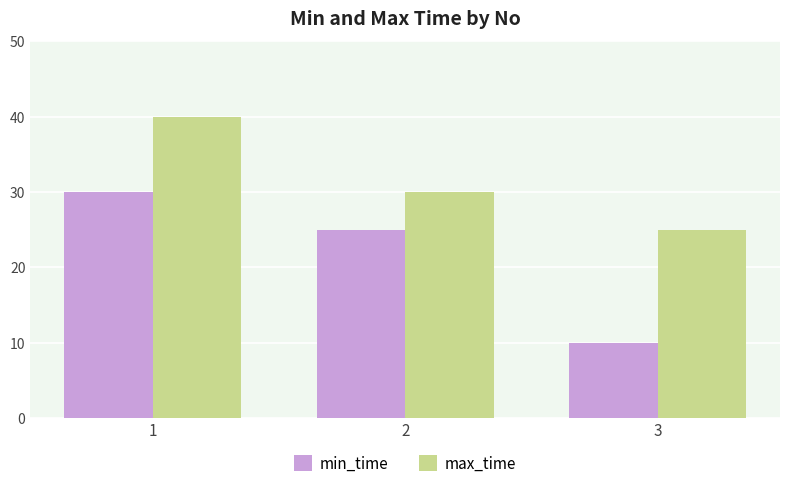

What is the value of the min_time bar at the 1st from the left?

30